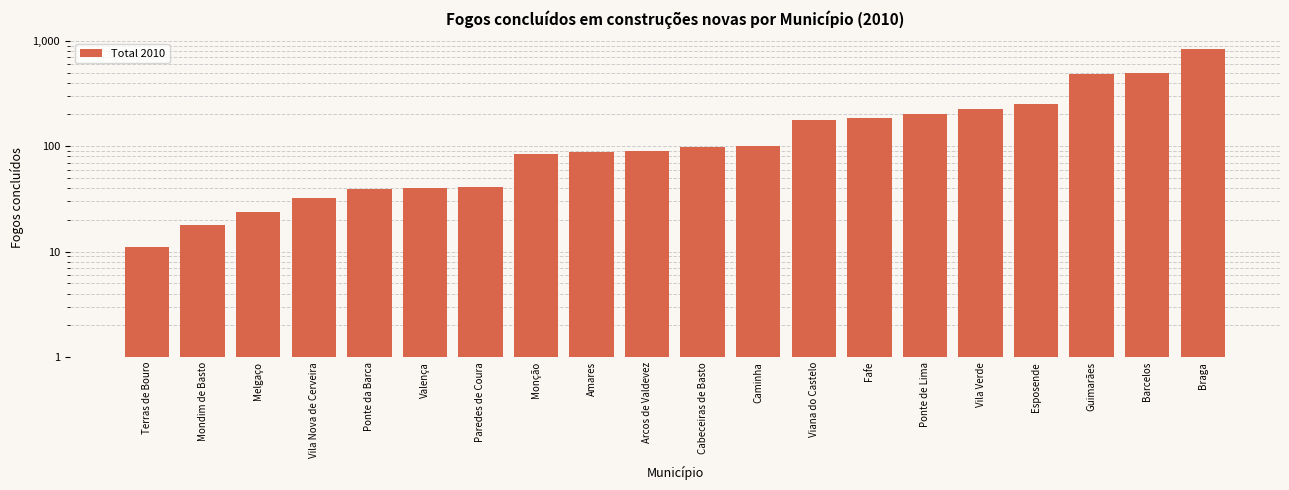

Which category has the lowest value across all series?

Terras de Bouro